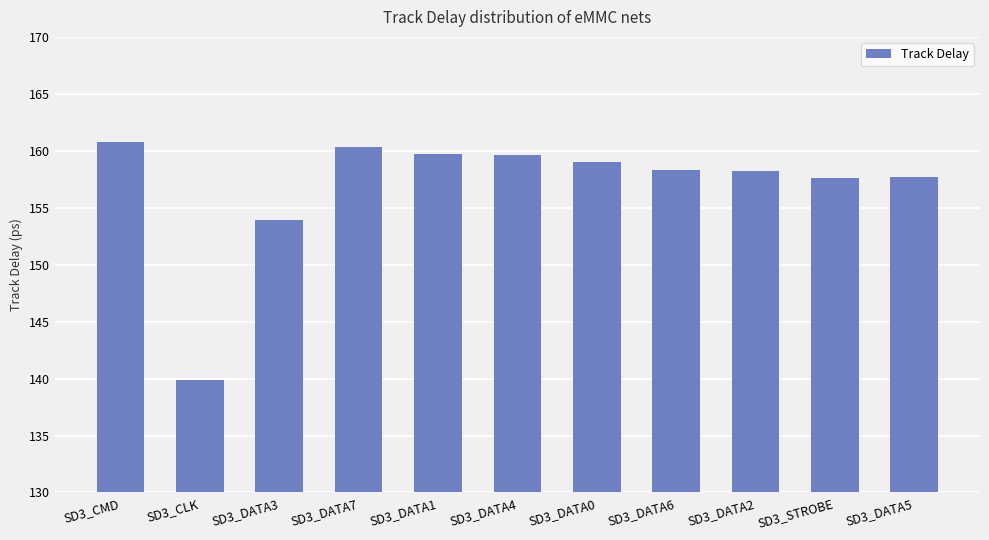

What is the greatest value displayed?

160.8